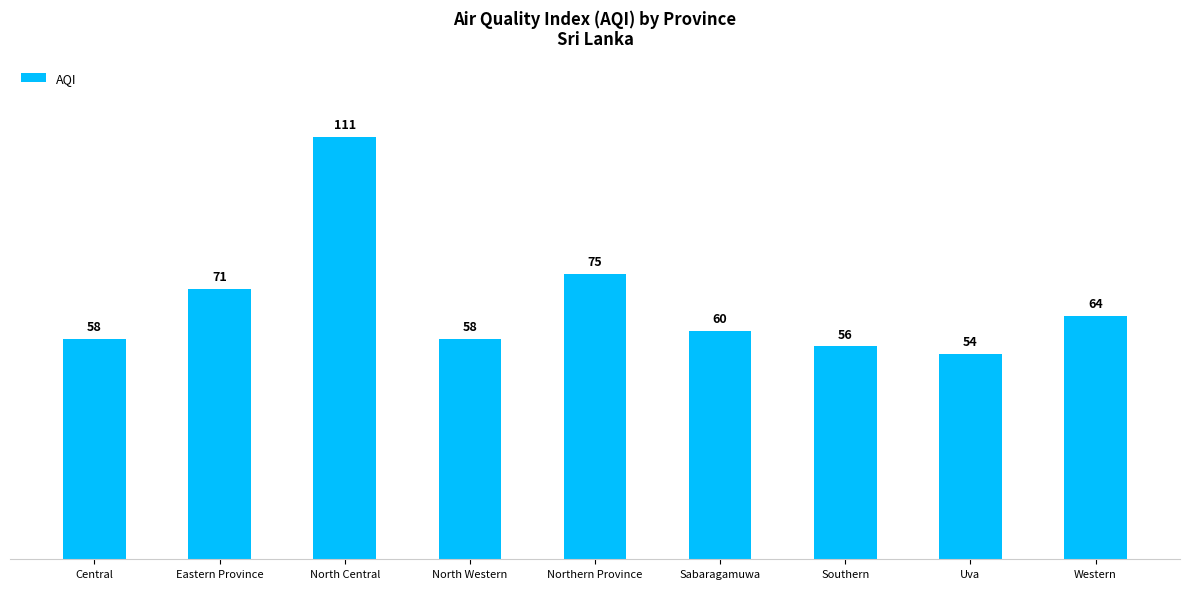

What is the greatest value displayed?

111